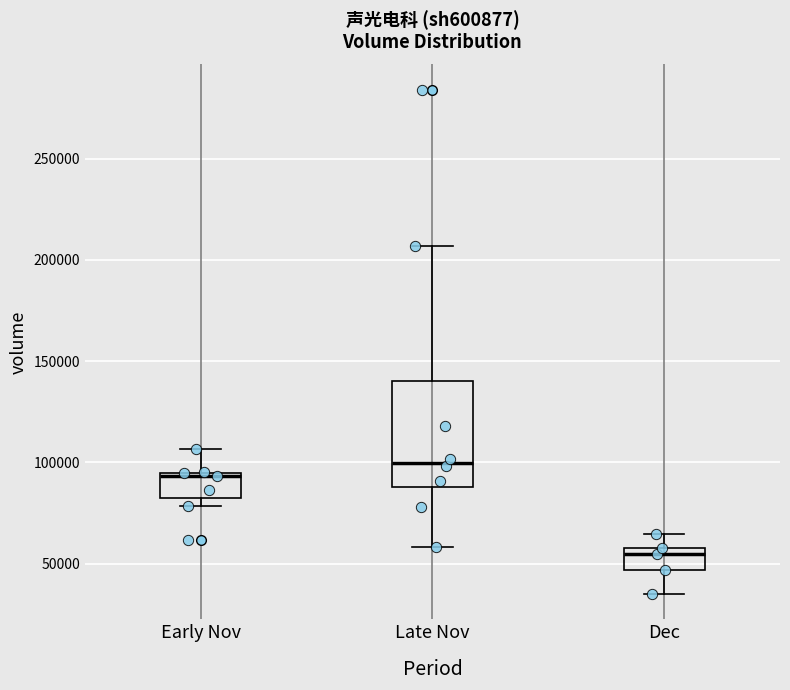

Comparing the boxes themselves (not the whiskers), which one is the tallest?

Late Nov